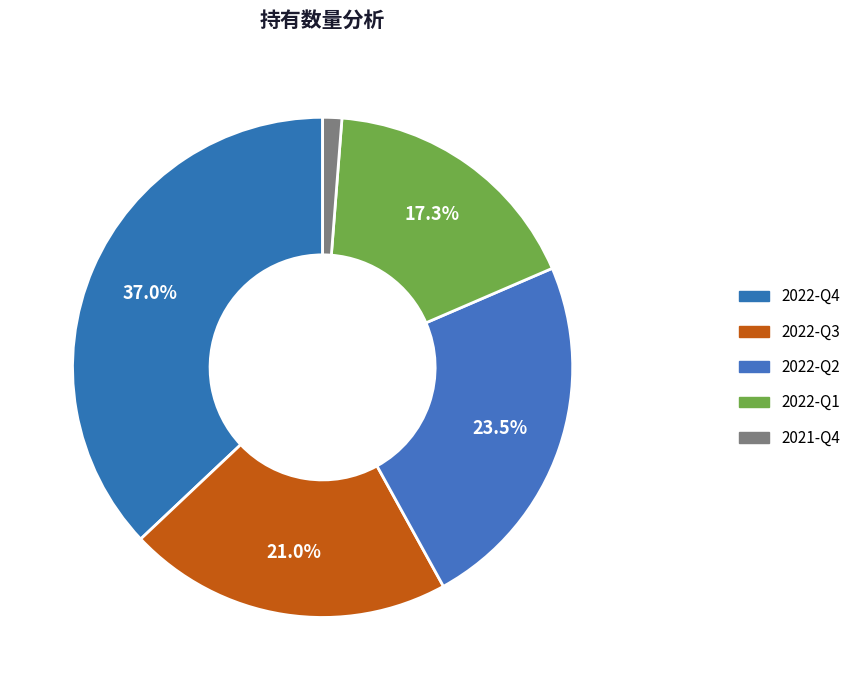

To the nearest percent, what percentage of the pie is 2022-Q1?

17%